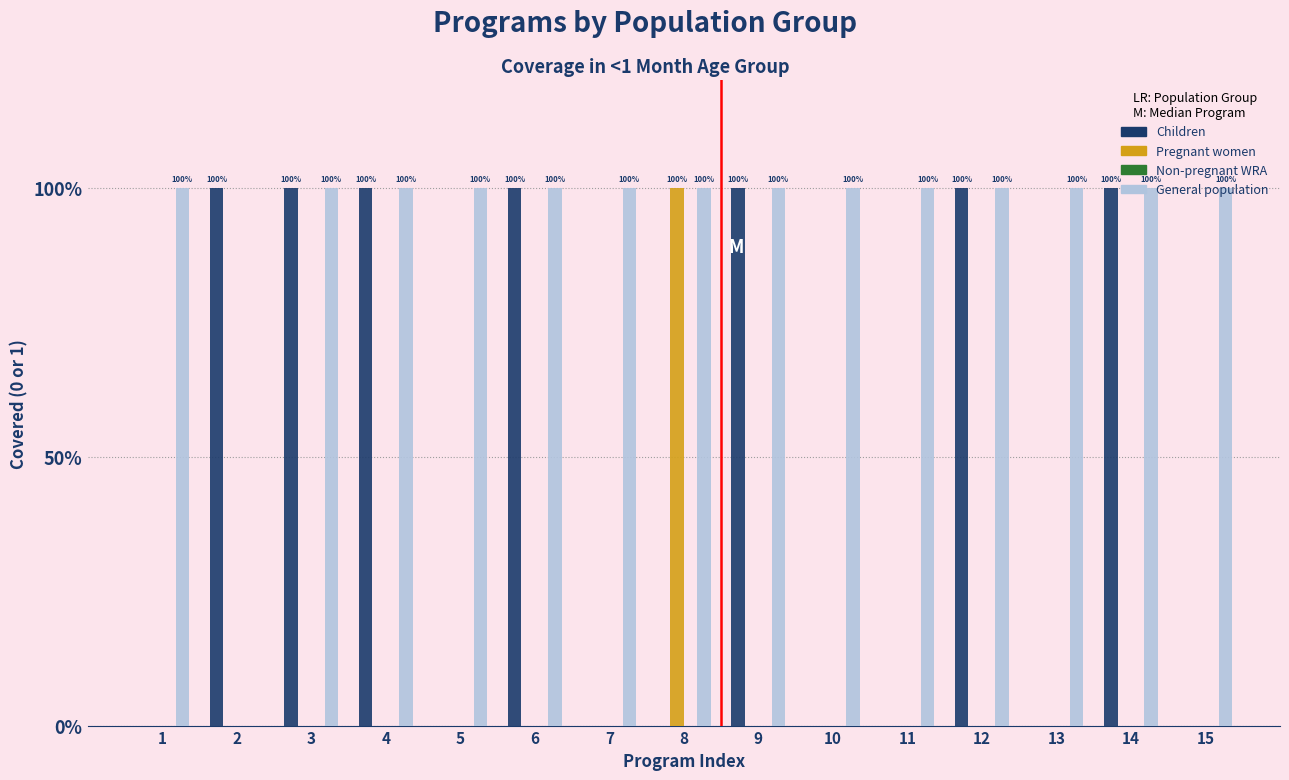

The value of Pregnant women at 11 is -52. True or false?

False